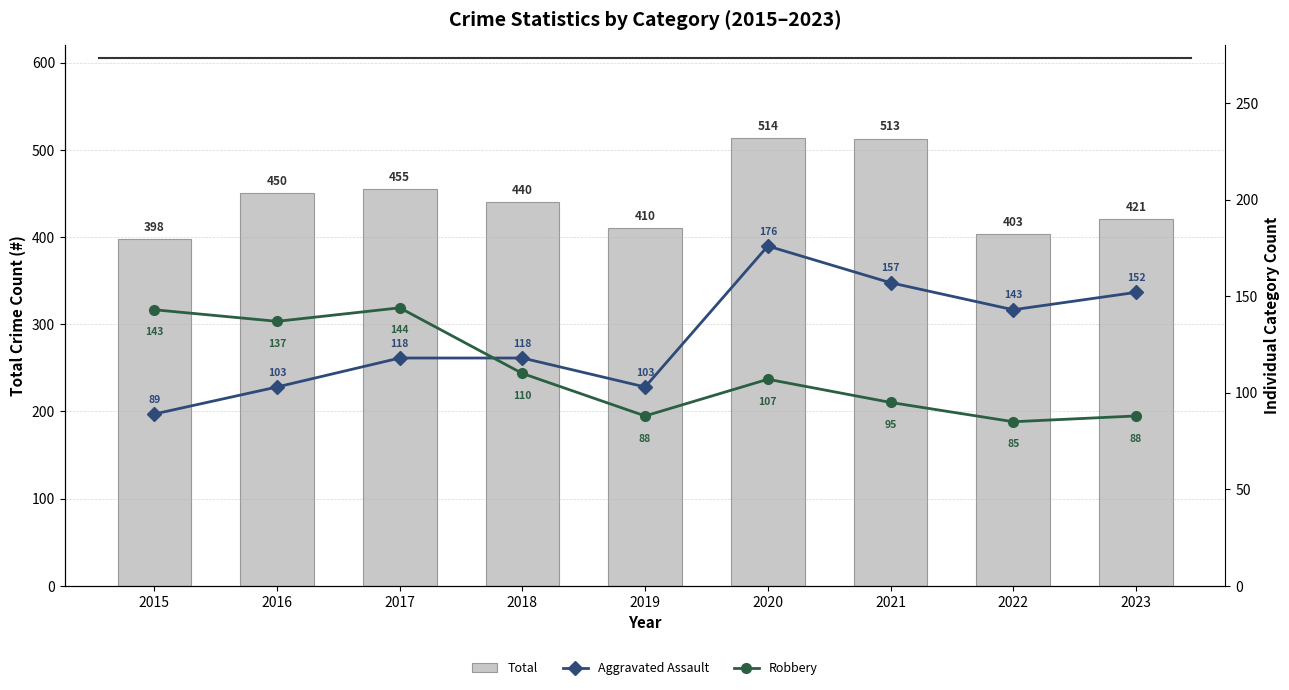

Reading left to right, extract all data points from this chart.

Total: 2015=398	2016=450	2017=455	2018=440	2019=410	2020=514	2021=513	2022=403	2023=421
Aggravated Assault: 2015=89	2016=103	2017=118	2018=118	2019=103	2020=176	2021=157	2022=143	2023=152
Robbery: 2015=143	2016=137	2017=144	2018=110	2019=88	2020=107	2021=95	2022=85	2023=88